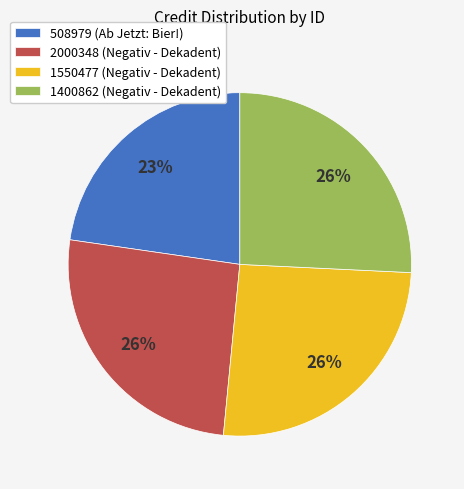

Approximately how many times larger is the value at 1400862 compared to 1550477?

1.0